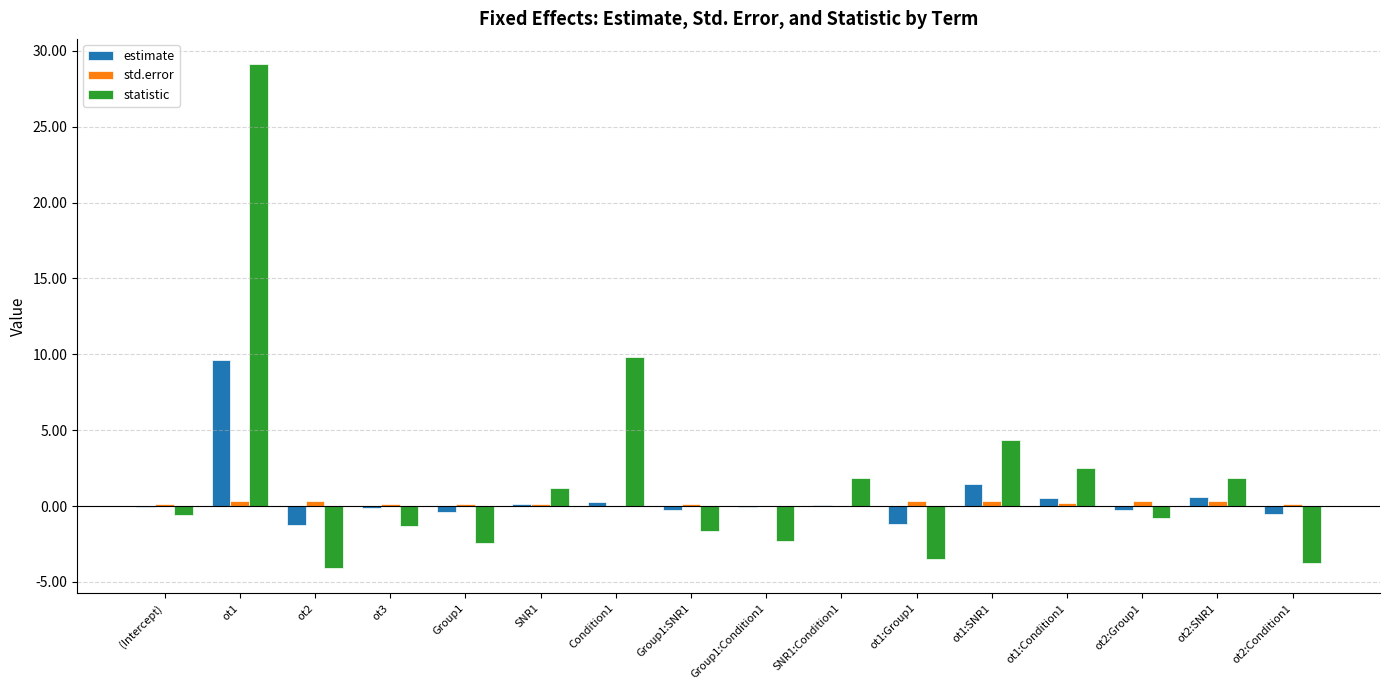

Where is statistic nearest to the value 12?

Condition1